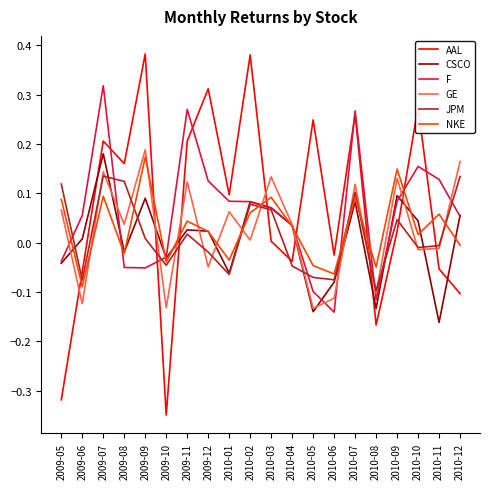

Which series has the widest spread of values?

AAL